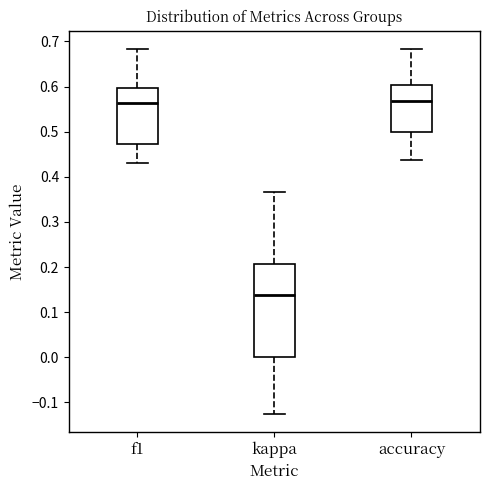

Reading left to right, transcribe this box plot: for each box, give where its median line is, the range the box spans, and where its two whiskers end, as read against the y-axis. The values are not printed on the chart, so give them approximately, as read against the axis.

f1: median 0.56, box 0.47 to 0.60, whiskers 0.43 to 0.68
kappa: median 0.14, box 0.00 to 0.21, whiskers -0.12 to 0.37
accuracy: median 0.57, box 0.50 to 0.60, whiskers 0.44 to 0.68